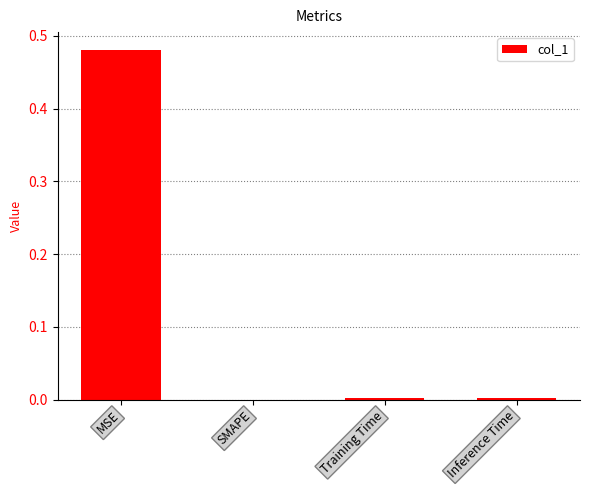

The chart shows a value of 0.0 at Inference Time. True or false?

True